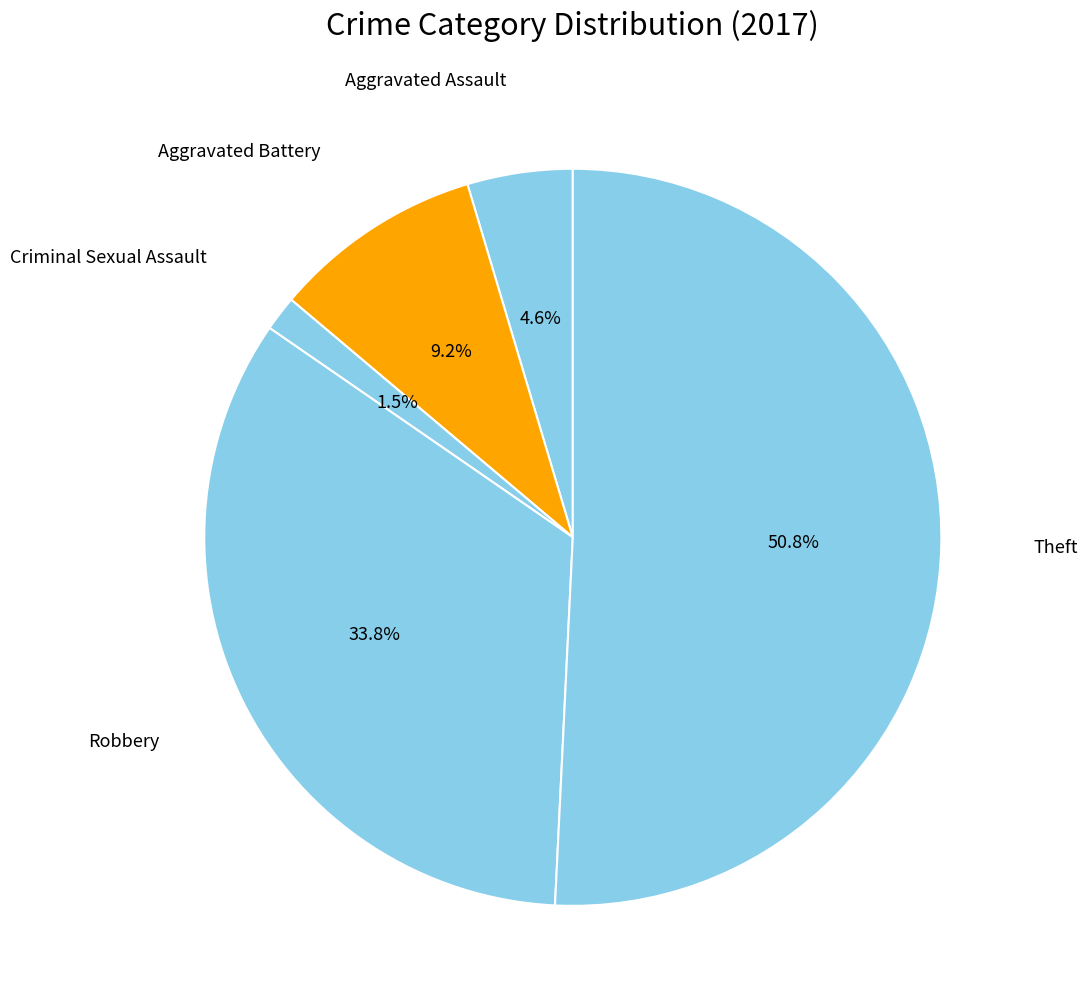

How many segments does this pie chart have?

5